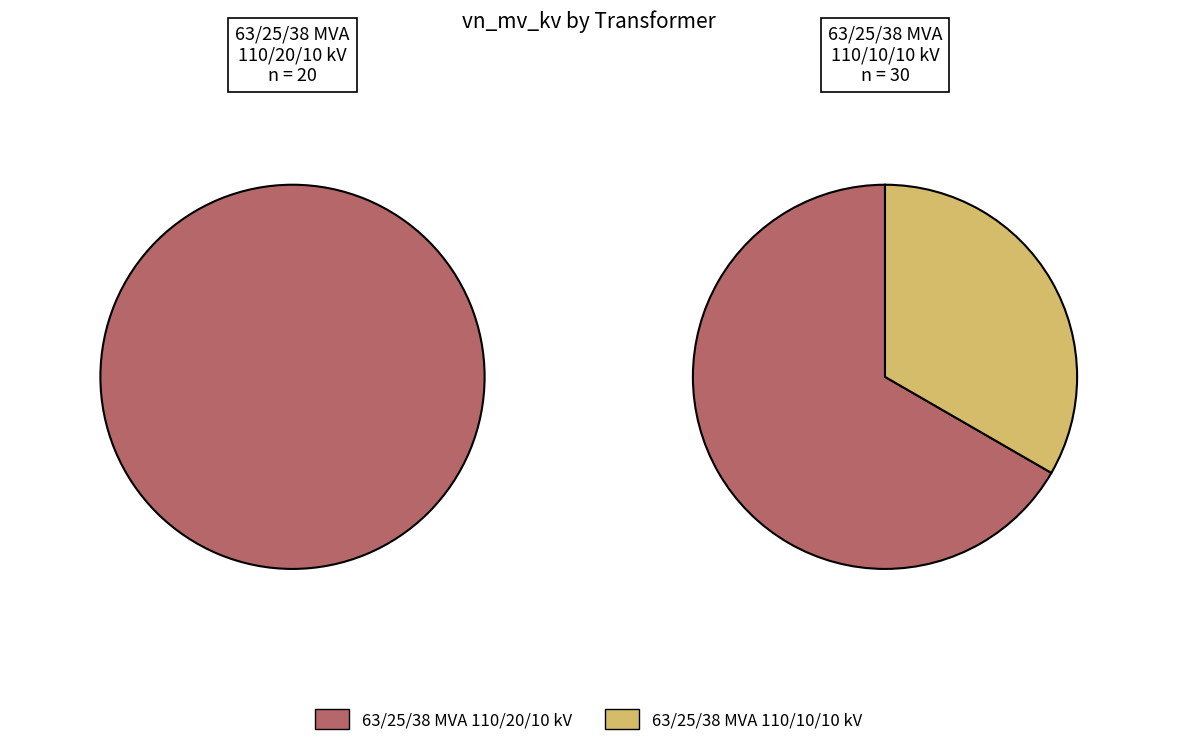

Is 63/25/38 MVA 110/10/10 kV the majority of the pie?

No